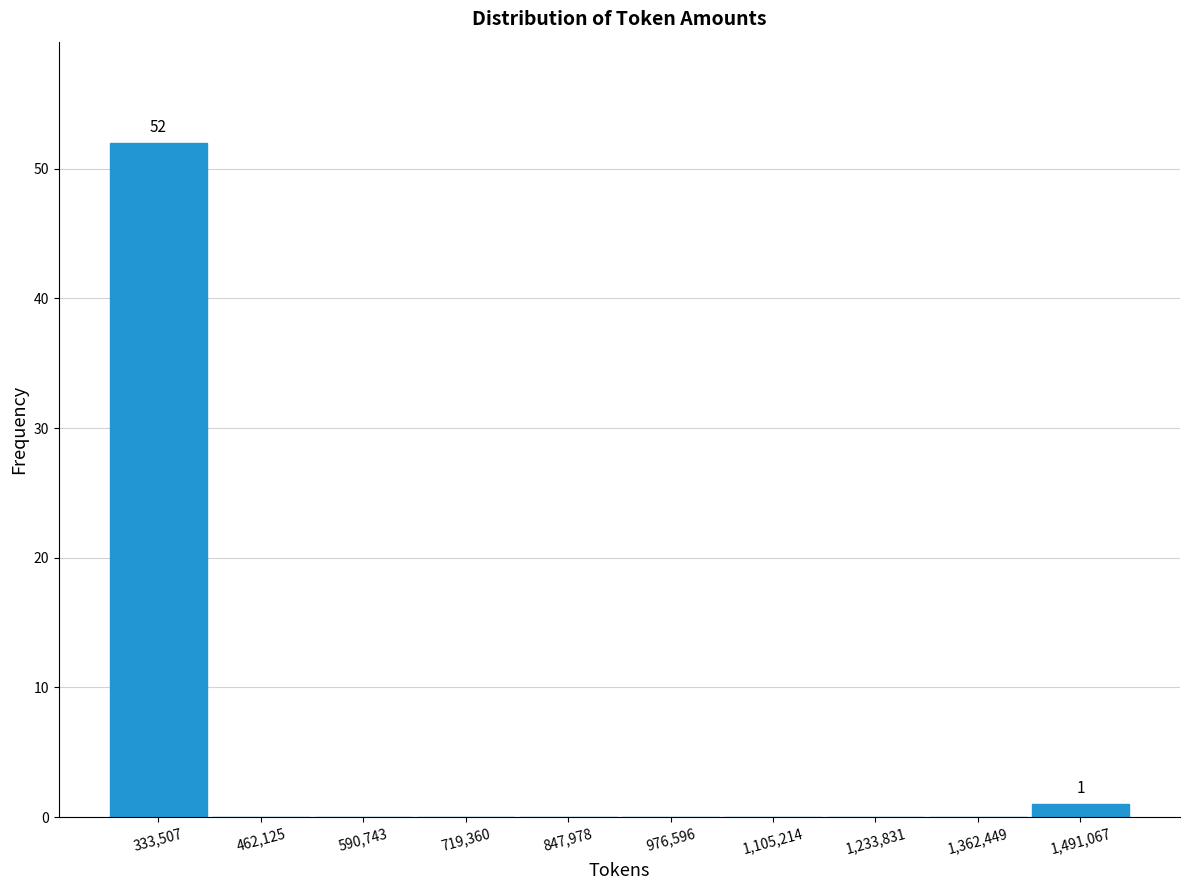

Over which range of the x-axis is the bar tallest?

260000 to 400000